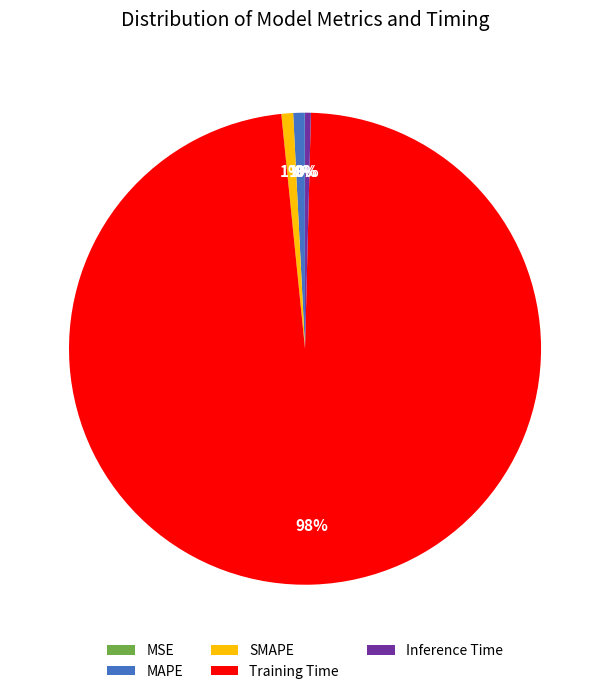

To the nearest percent, what is the difference between the largest and smallest slice percentages?

98%